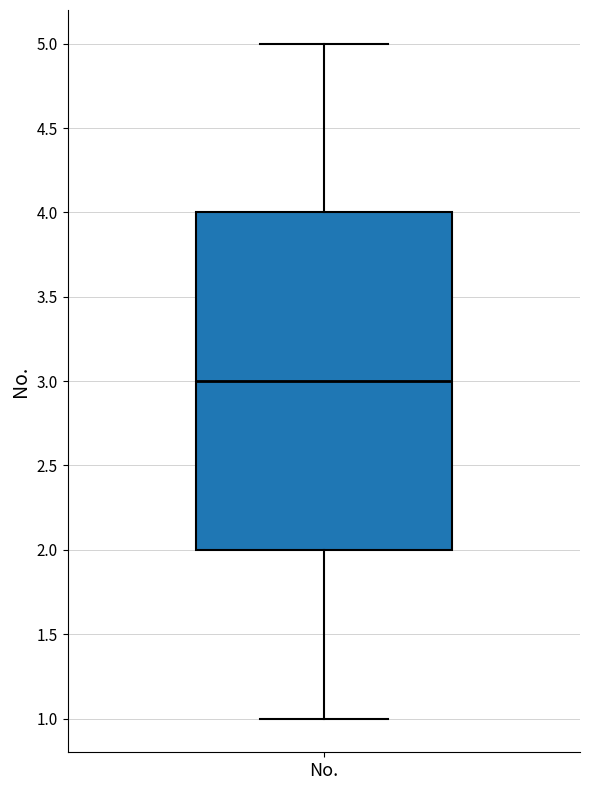

Where is the lower edge of the box for No. on the y-axis? The values are not printed on the chart, so give them approximately, as read against the axis.

2